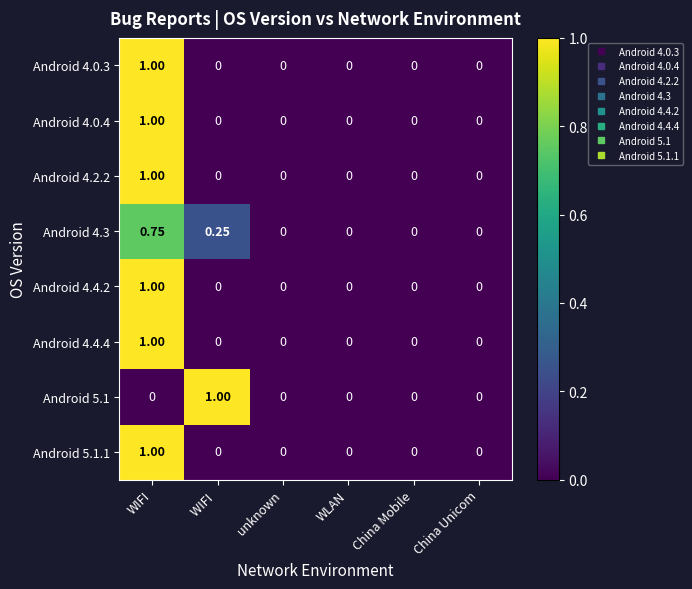

At which category is the sum across all series the highest?

WIFI